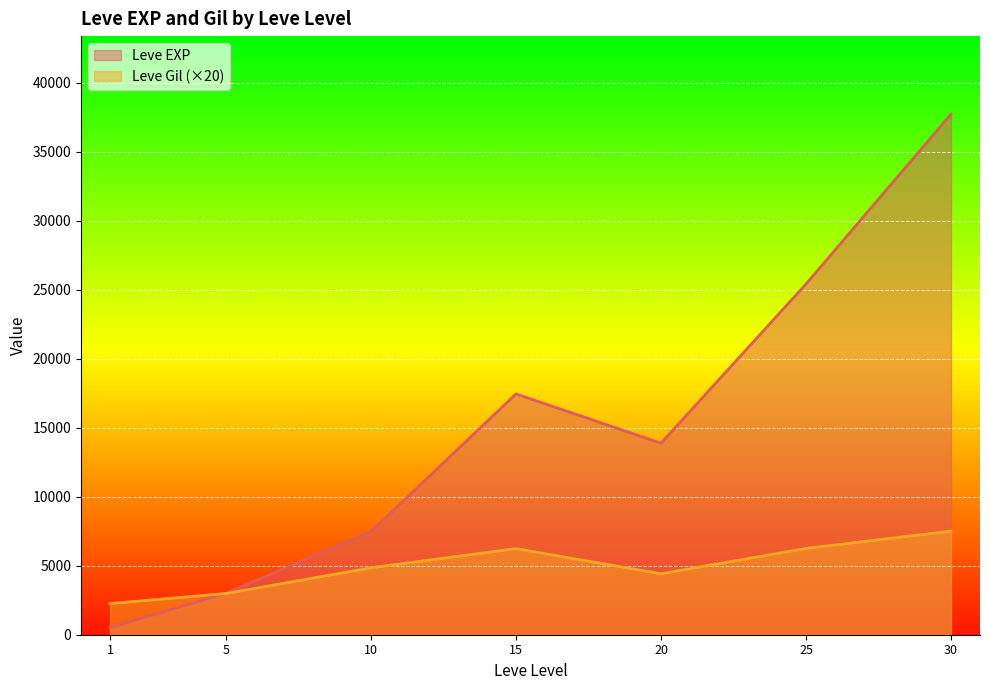

Count the number of categories in the chart.

7